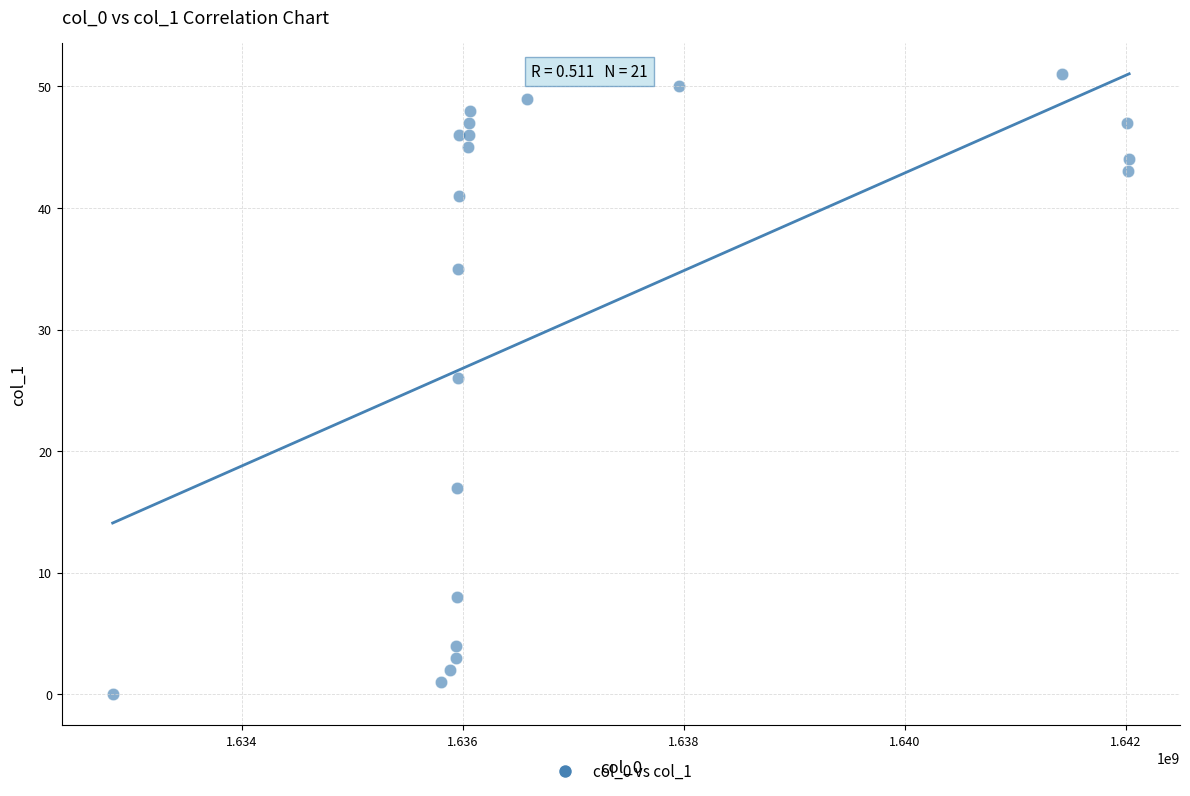

What Y value in the scatter plot is closest to 25?

26